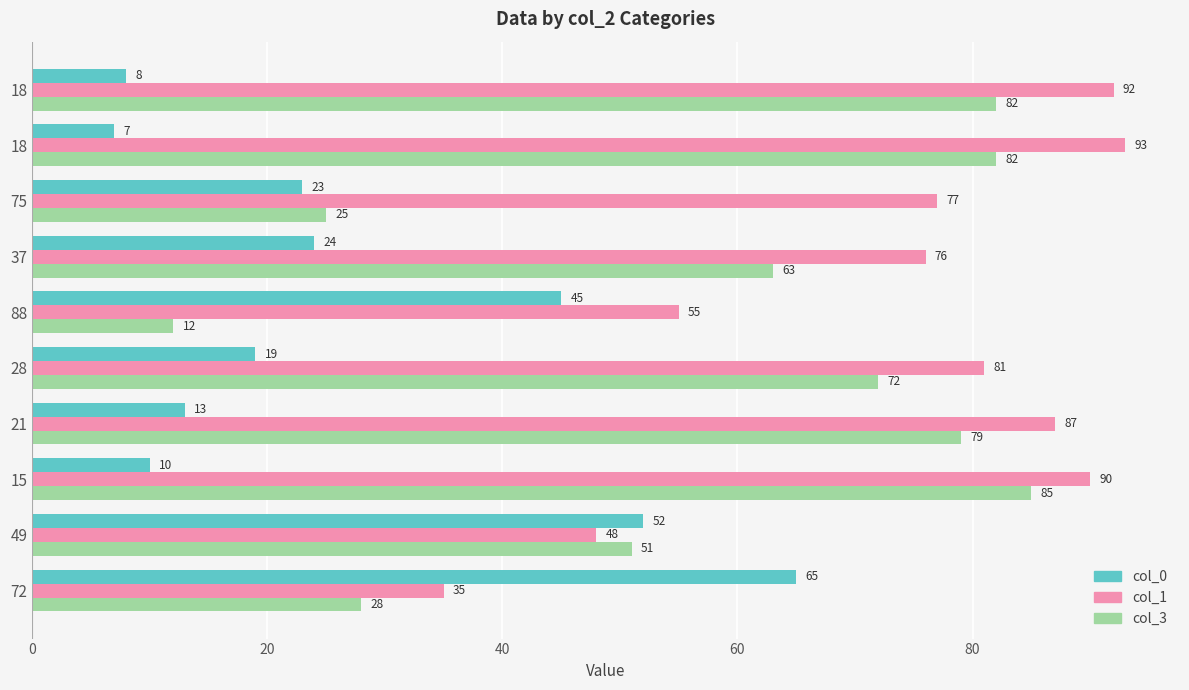

How many data points in col_0 are less than 23?

5